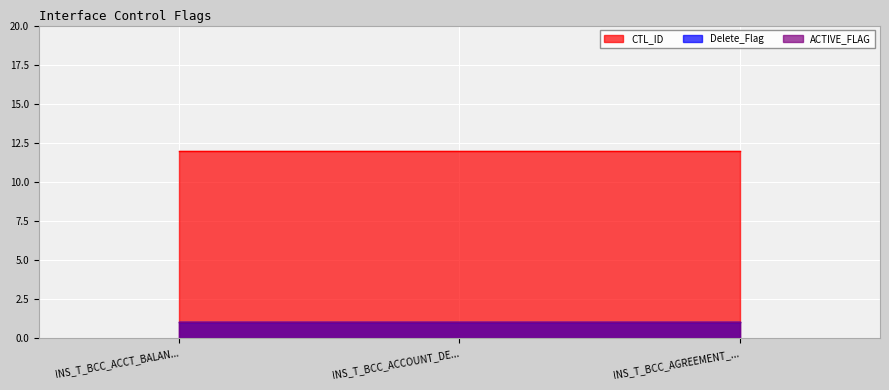

Is the value of Delete_Flag at INS_T_BCC_AGREEMENT_TO_LOCATION greater than the value of ACTIVE_FLAG at INS_T_BCC_AGREEMENT_TO_LOCATION?

No